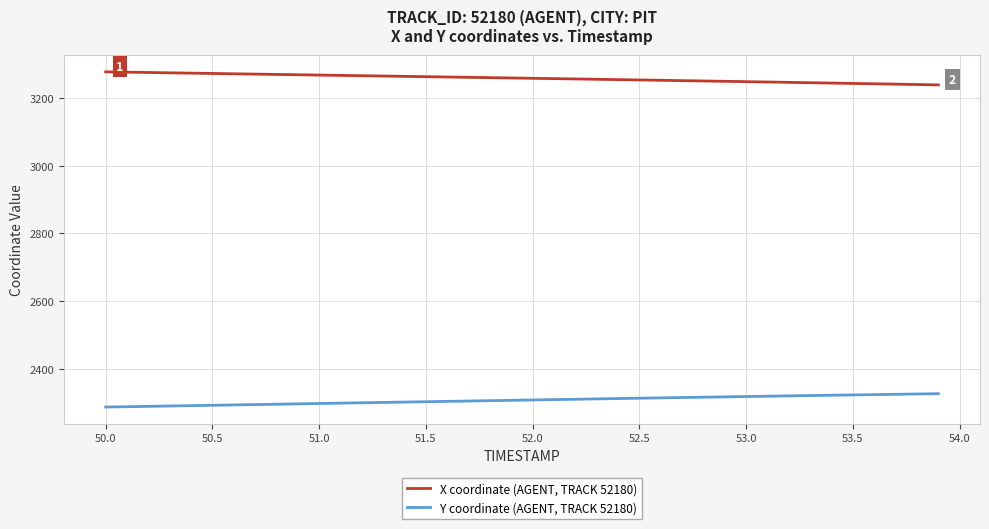

How many distinct data groups are displayed?

2